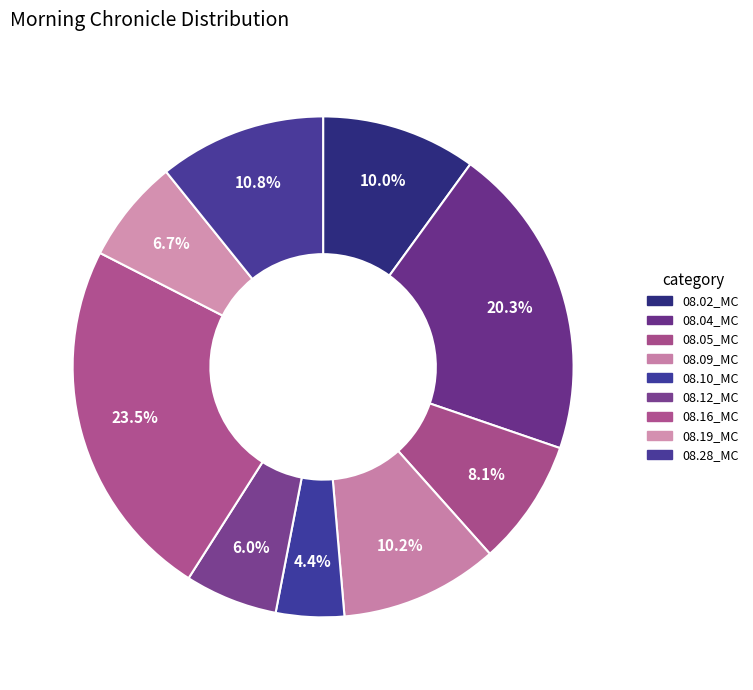

How many segments does this pie chart have?

9